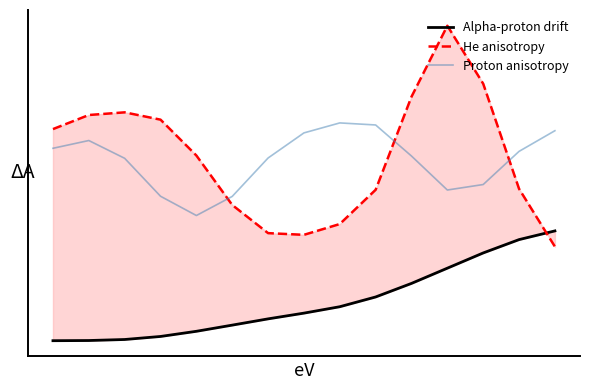

True or false: Alpha-proton drift has more than 1 points higher than both neighbors.

False